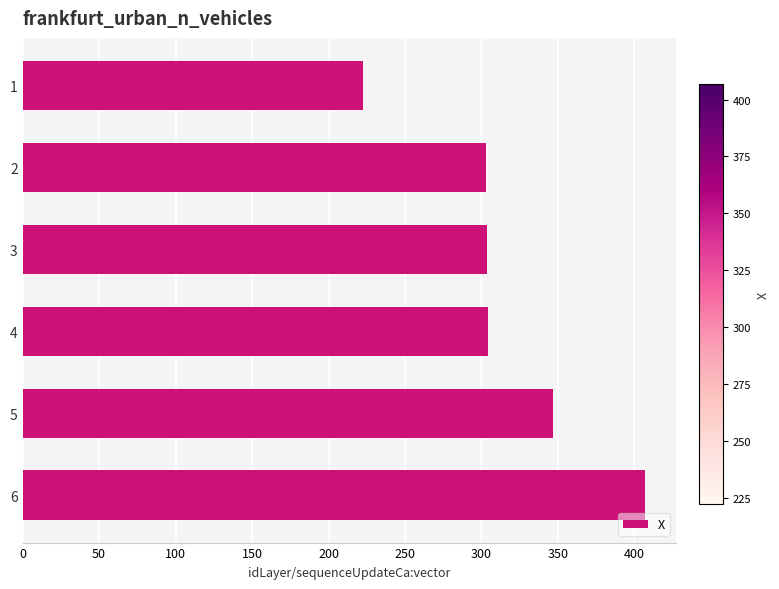

What is the change in value from 3 to 6?

+103.3